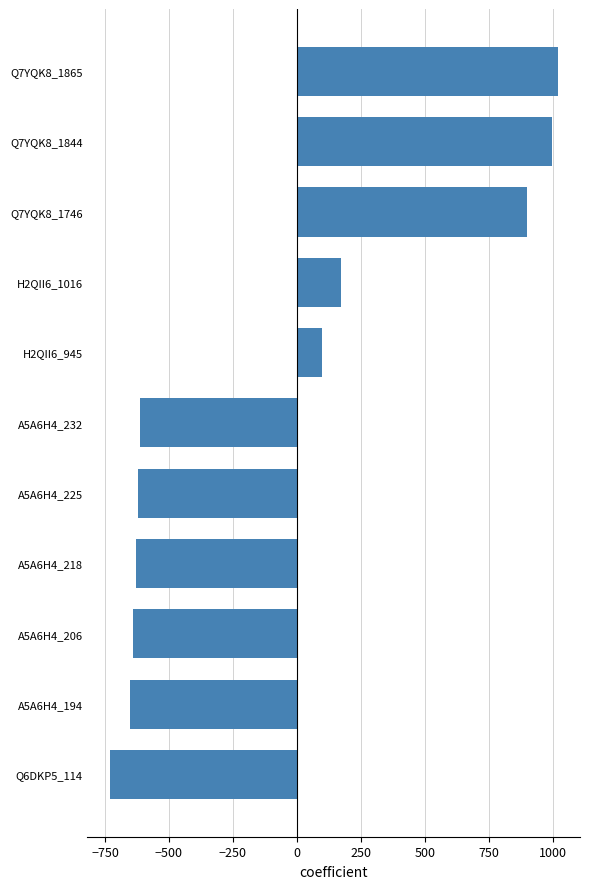

How many distinct data groups are displayed?

1